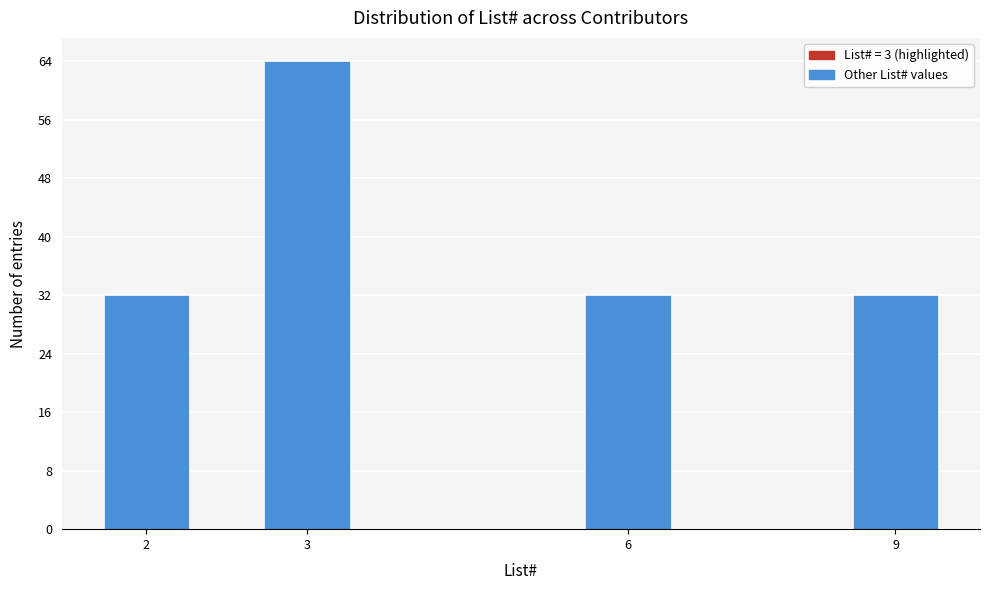

Reading right to left, what are all the values shown in this chart?

32	32	64	32